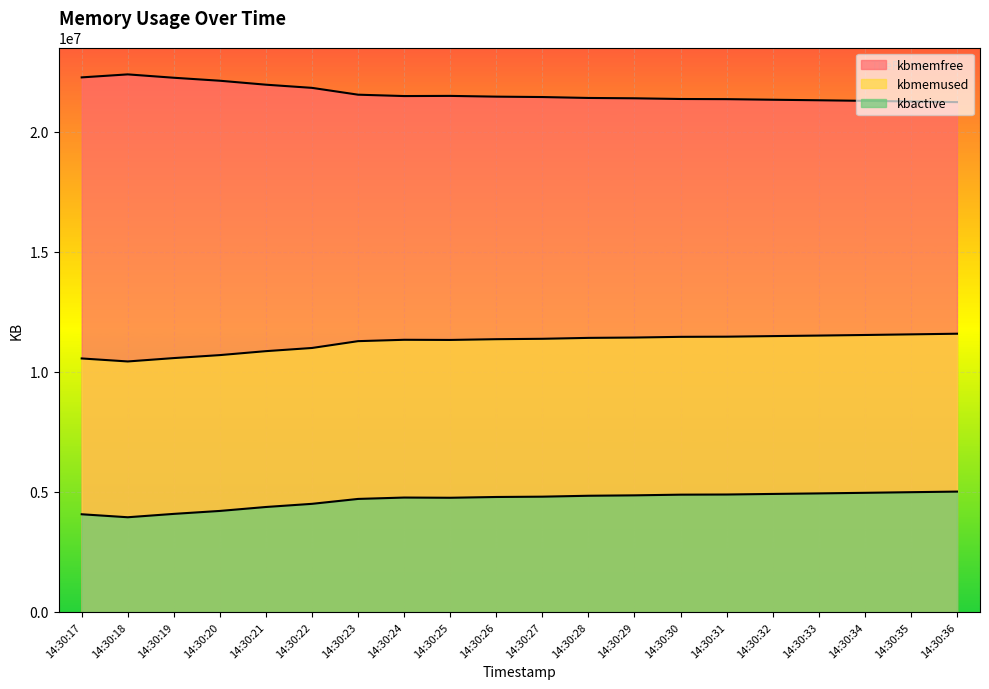

What is the minimum value for kbmemfree?

10431328